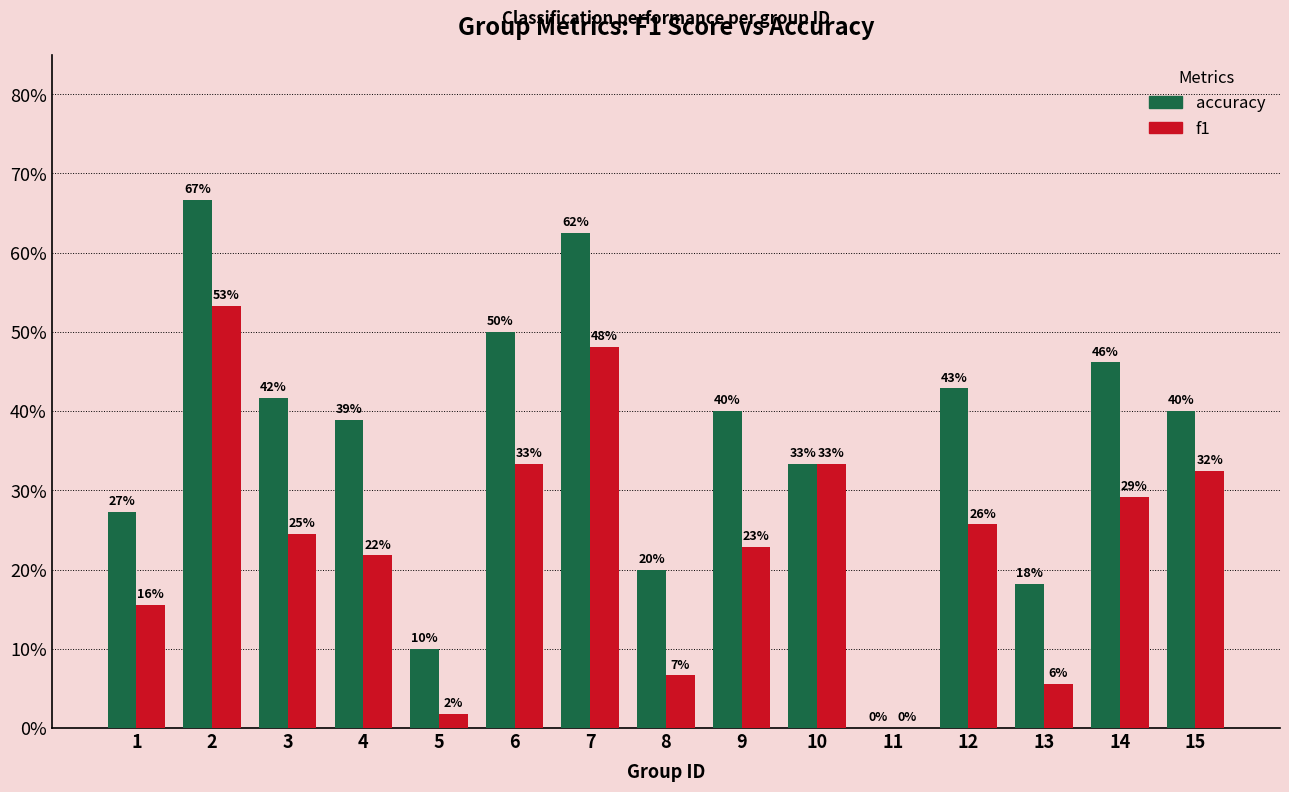

At which label is accuracy closest to 0?

11